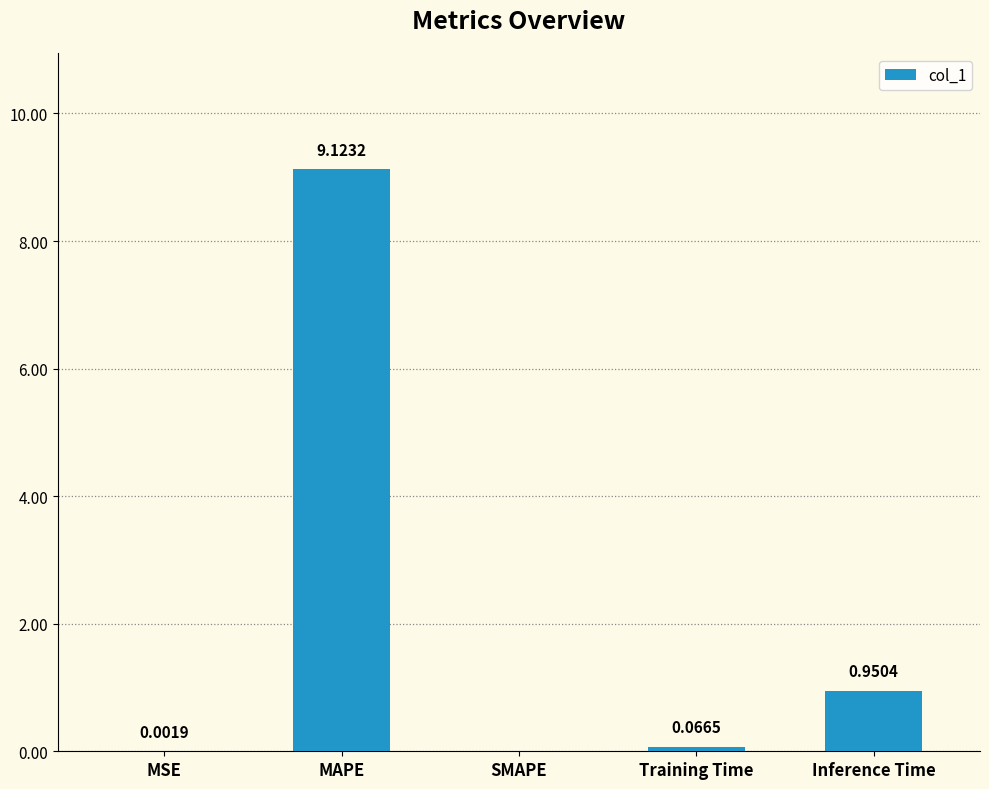

What is the maximum value shown in the chart?

9.1